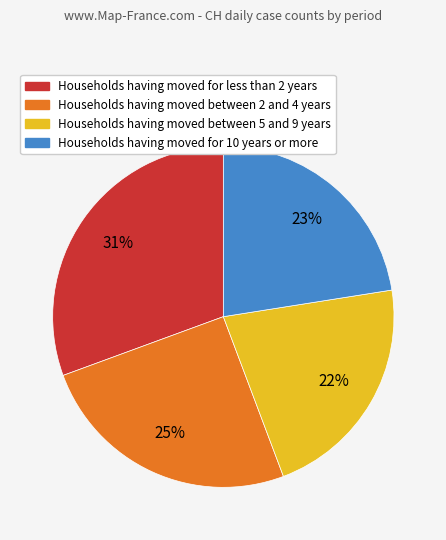

How many slices are in this pie chart?

4